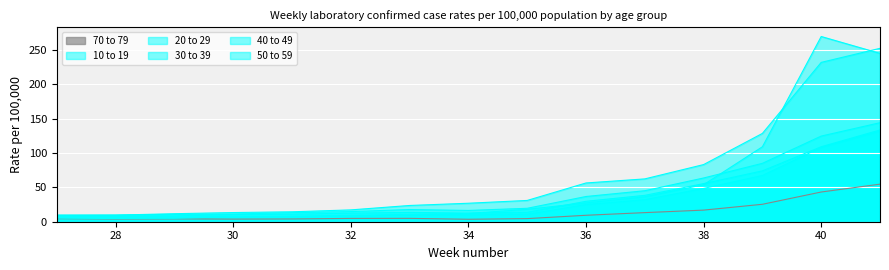

The 30 to 39 series shows 18.2 at 38. True or false?

False